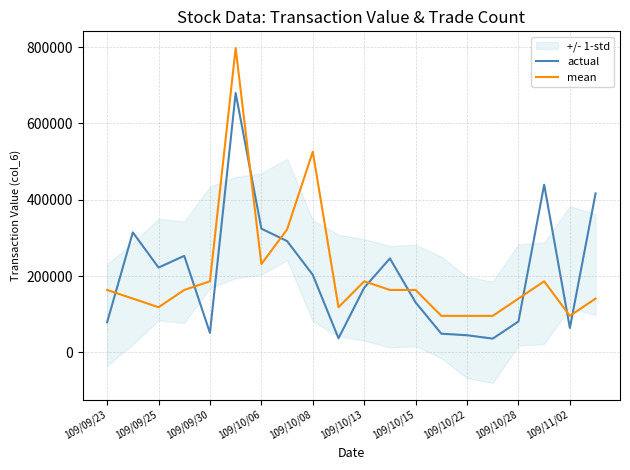

What is the highest value of the mean series?

797454.4